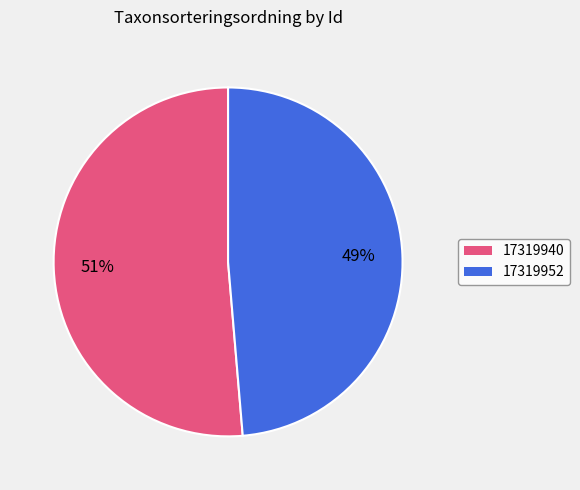

To the nearest percent, what is the average slice percentage?

50%